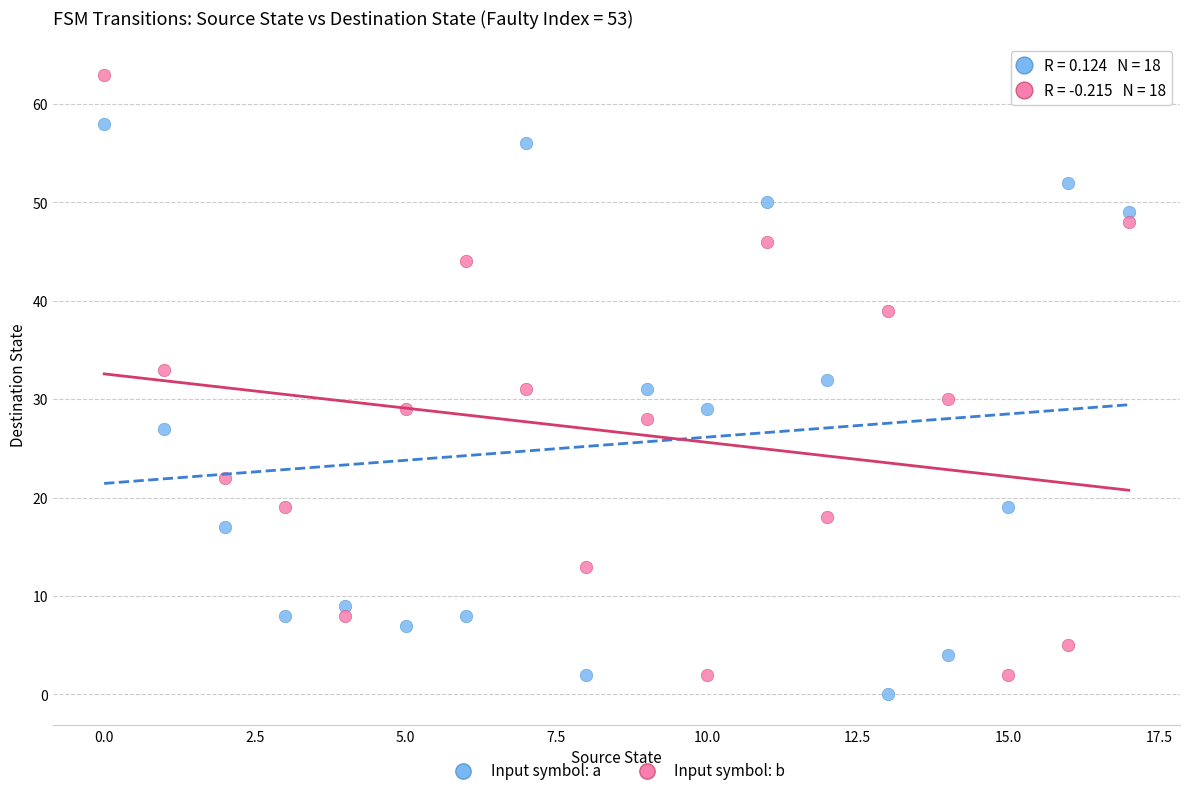

Which series has the widest spread of Y values?

Input symbol: b